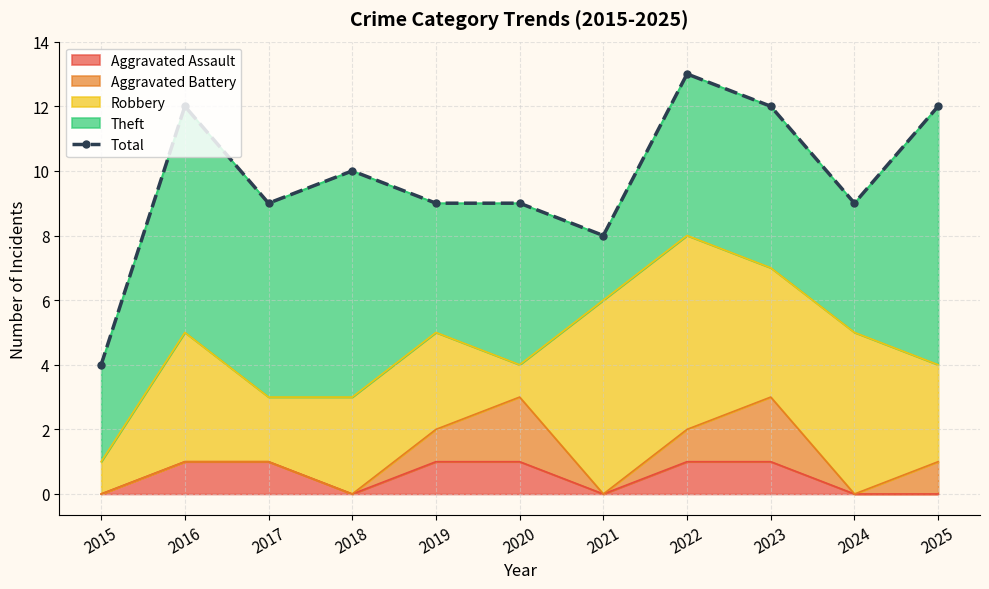

True or false: the data shows 7 at 2025.

False